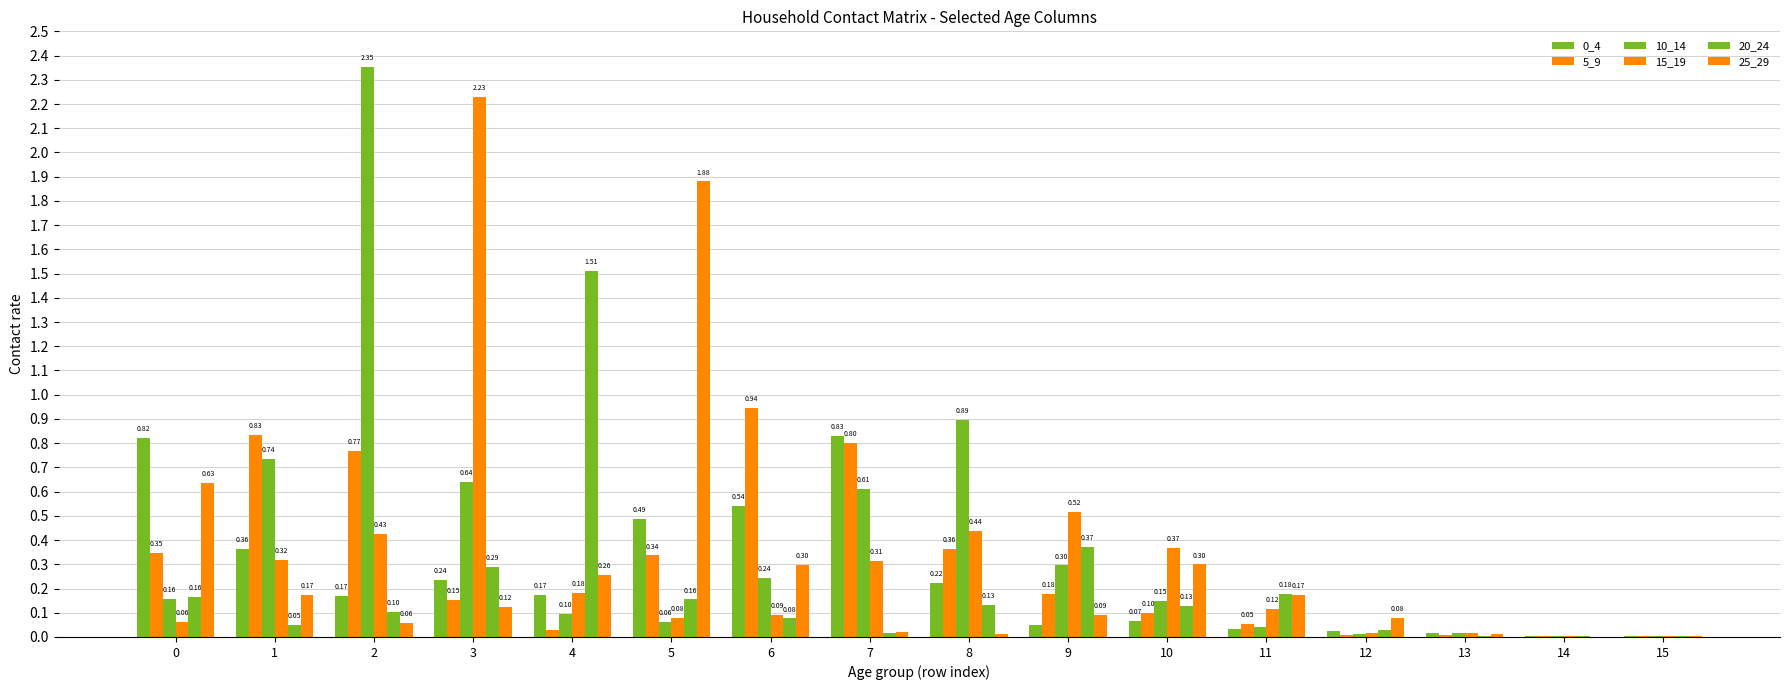

Between 13 and 14, which series saw the biggest shift?

0_4